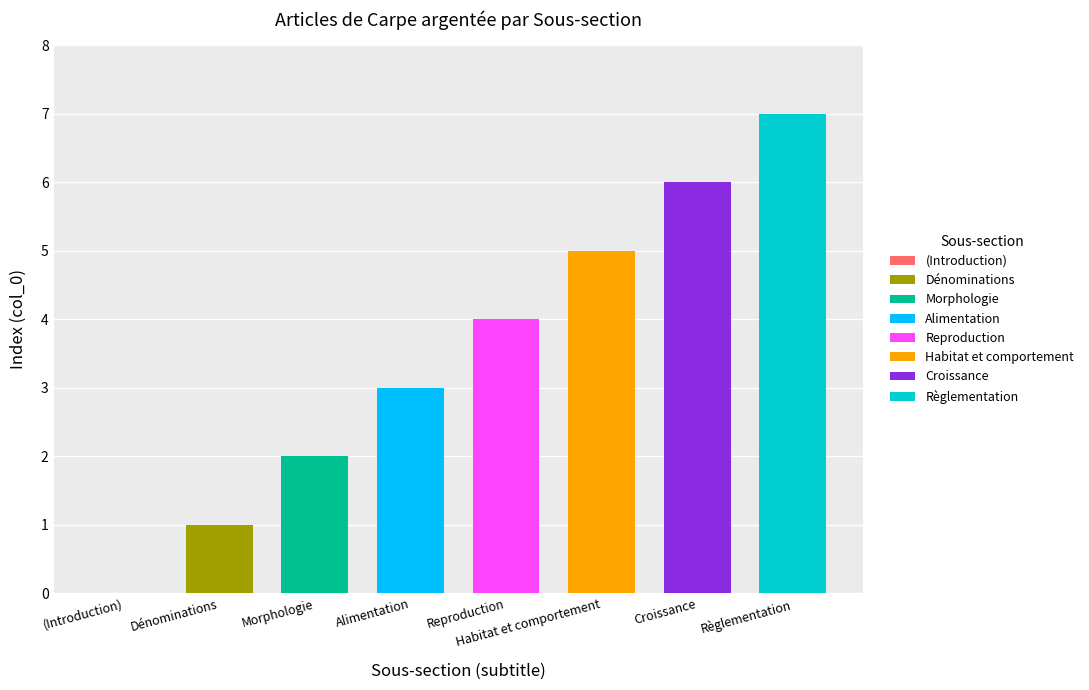

Is it true that the value at Reproduction is 2?

False